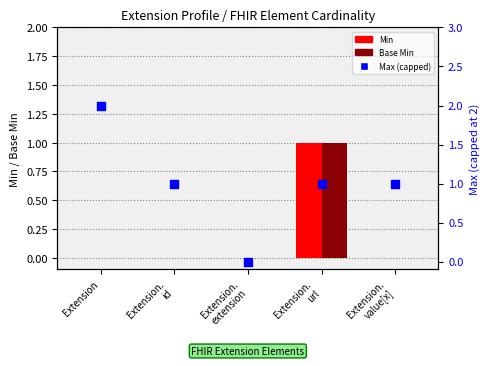

Which series contains the highest Y value?

Base Max (normalized)